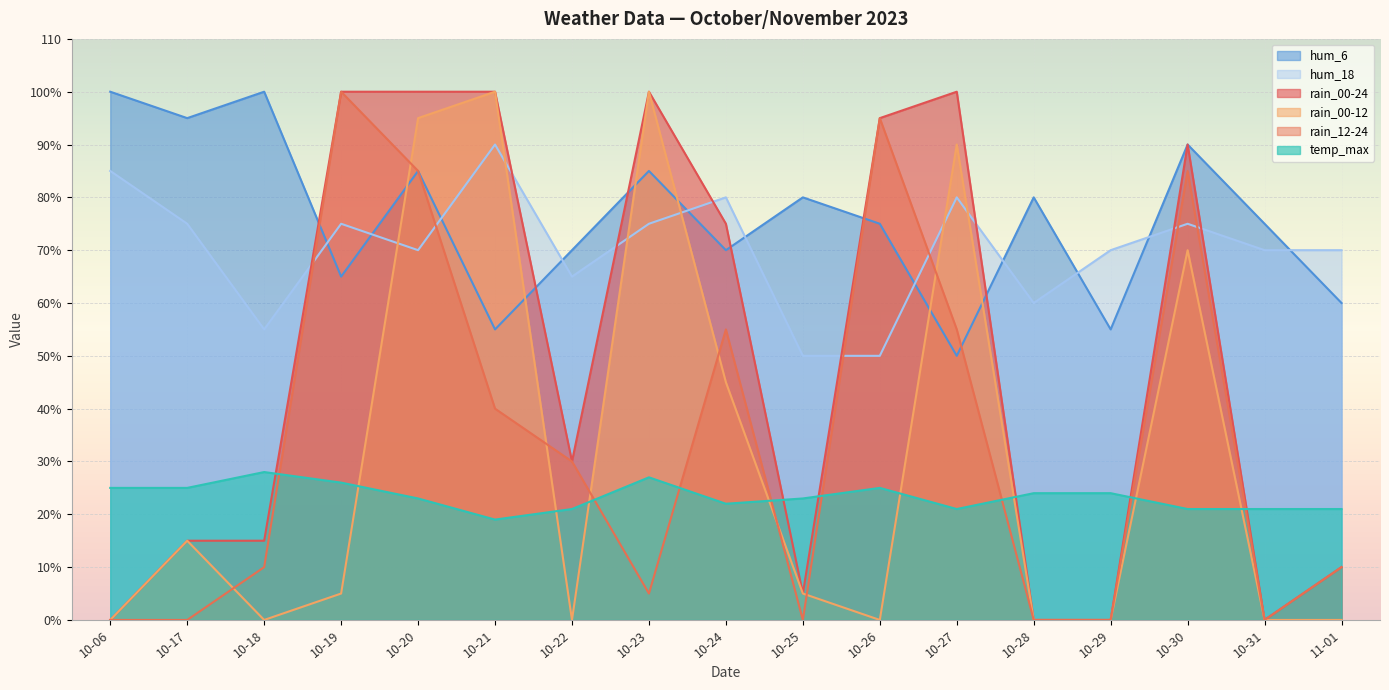

Is it true that rain_00-24 equals 56 at 10-20?

False